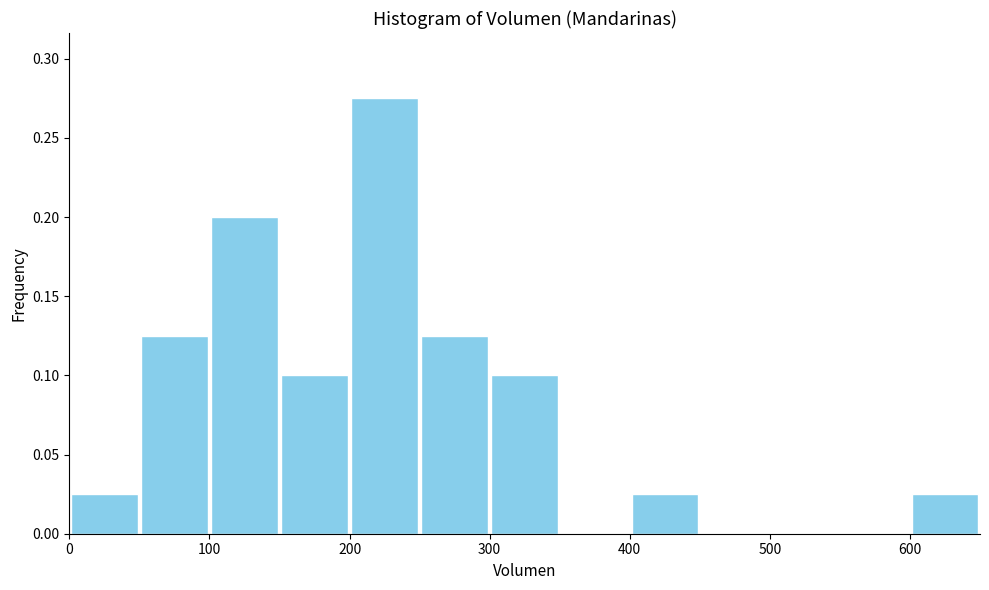

Which range on the x-axis has the tallest bar?

200 to 250